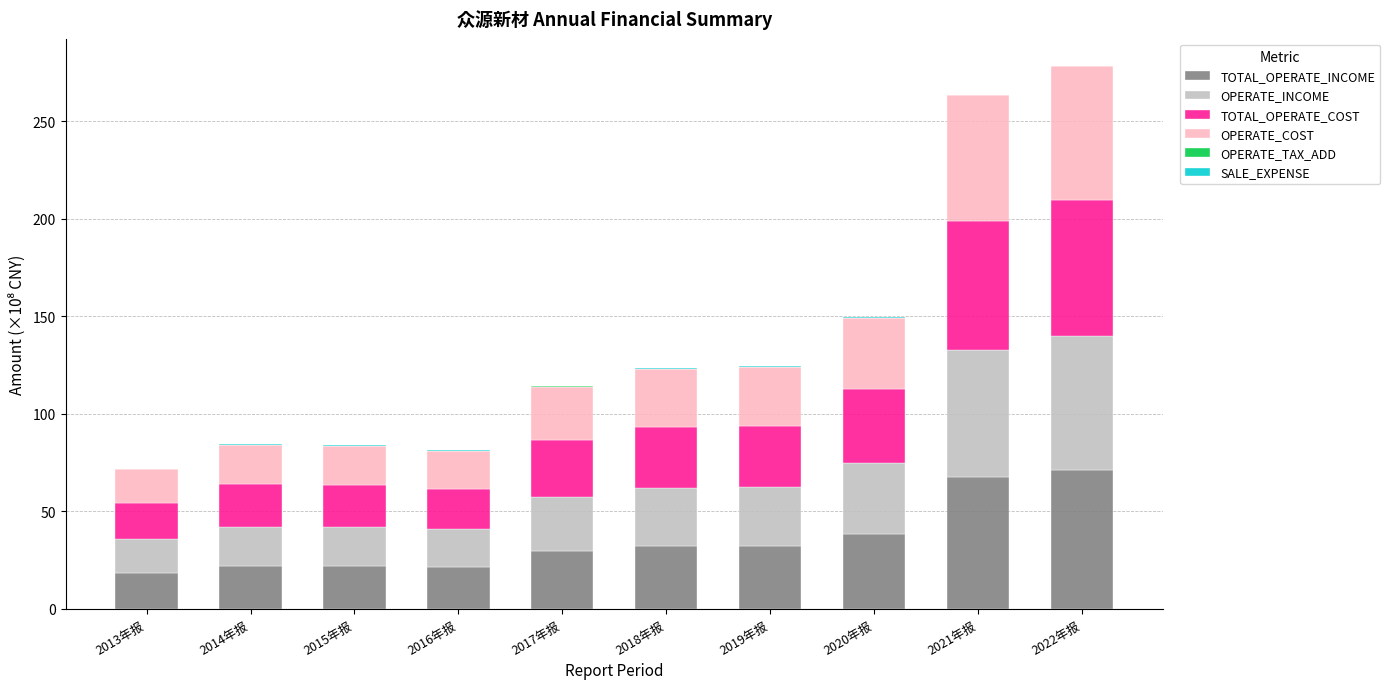

Are the bars grouped side by side (vs. stacked)?

No